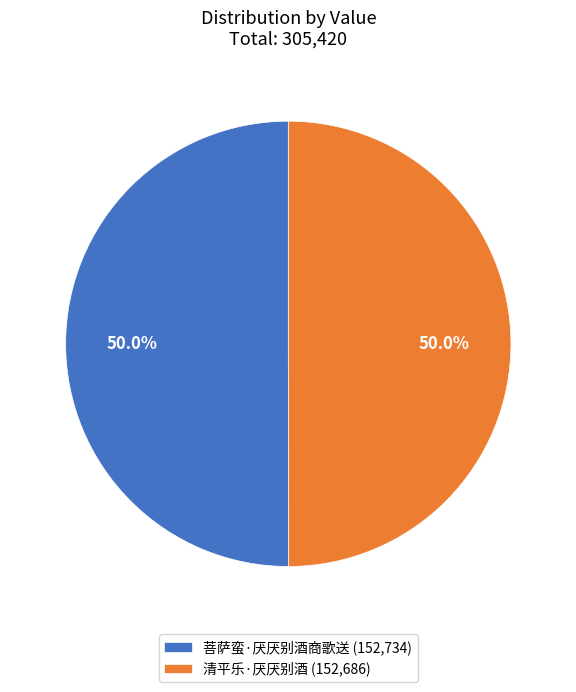

What percentage is the 菩萨蛮·厌厌别酒商歌送 slice, to the nearest percent?

50%